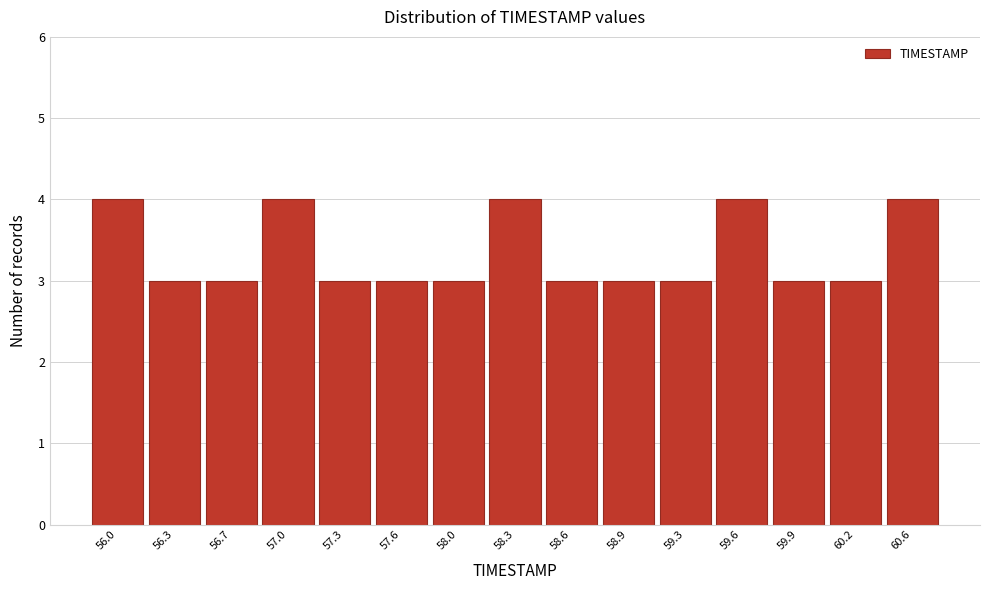

Reading left to right, list all the values displayed in this chart.

4	3	3	4	3	3	3	4	3	3	3	4	3	3	4